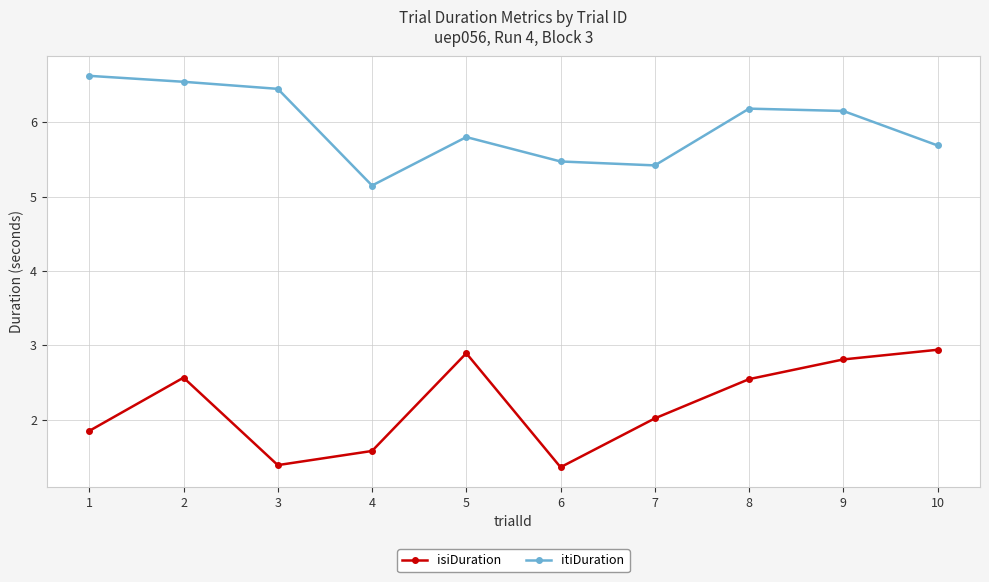

How many data points does each series have?

10